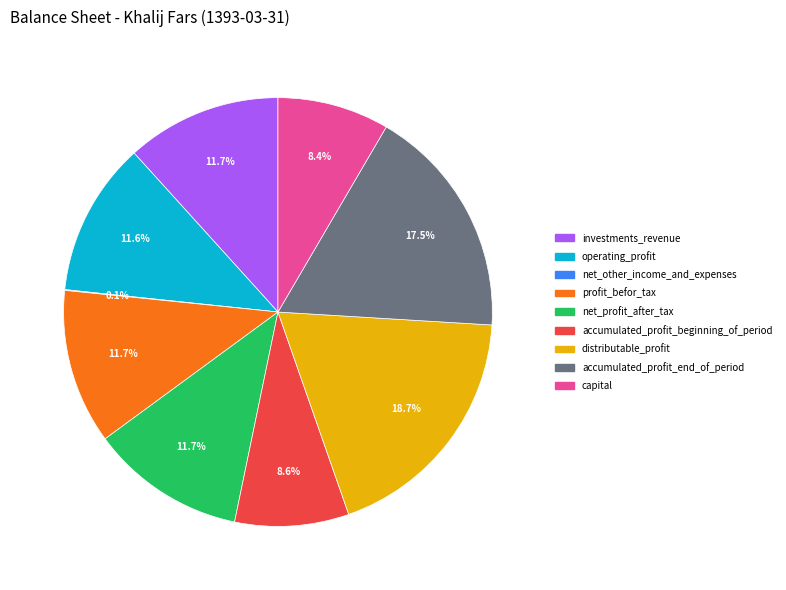

To the nearest percent, what is the combined percentage of operating_profit and distributable_profit?

30%